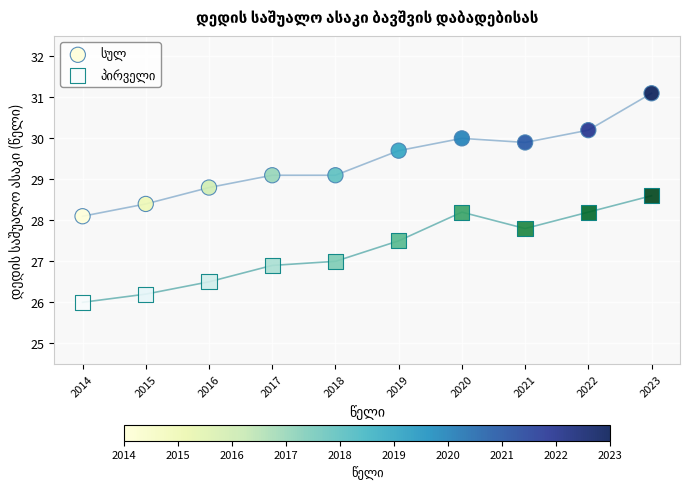

Across all data points, what is the range of Y values (max minus min)?

5.1